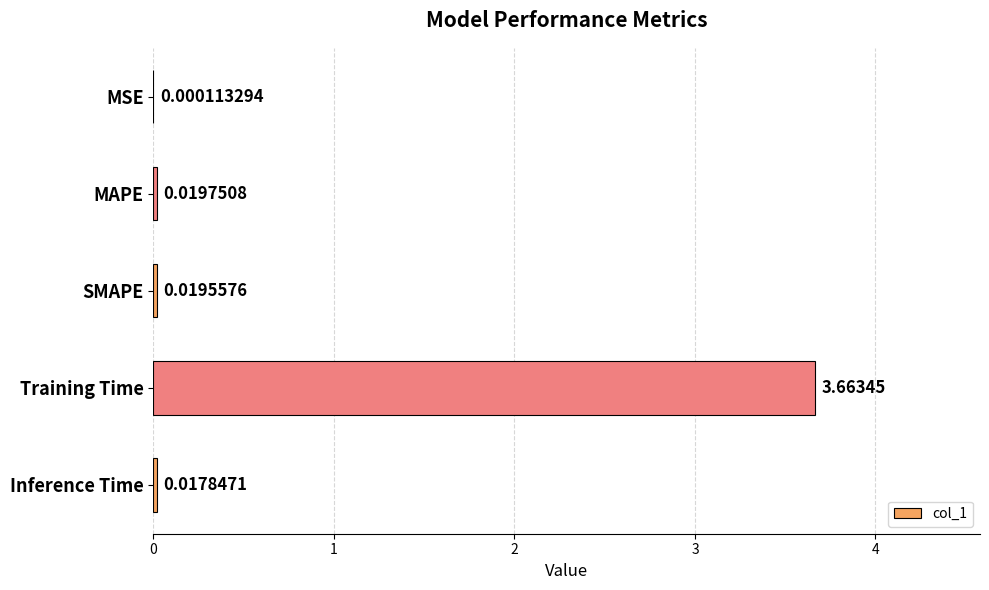

At which label is the value closest to 1?

MAPE